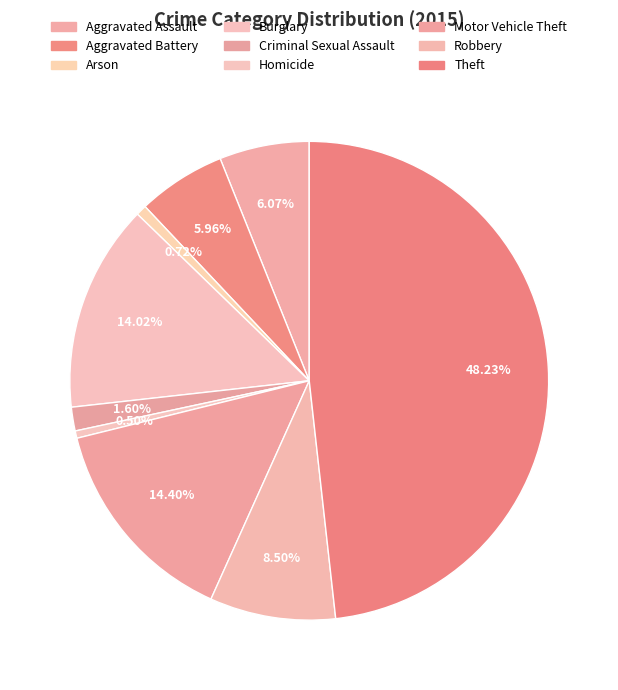

To the nearest percent, what is the combined percentage of Robbery and Criminal Sexual Assault?

10%